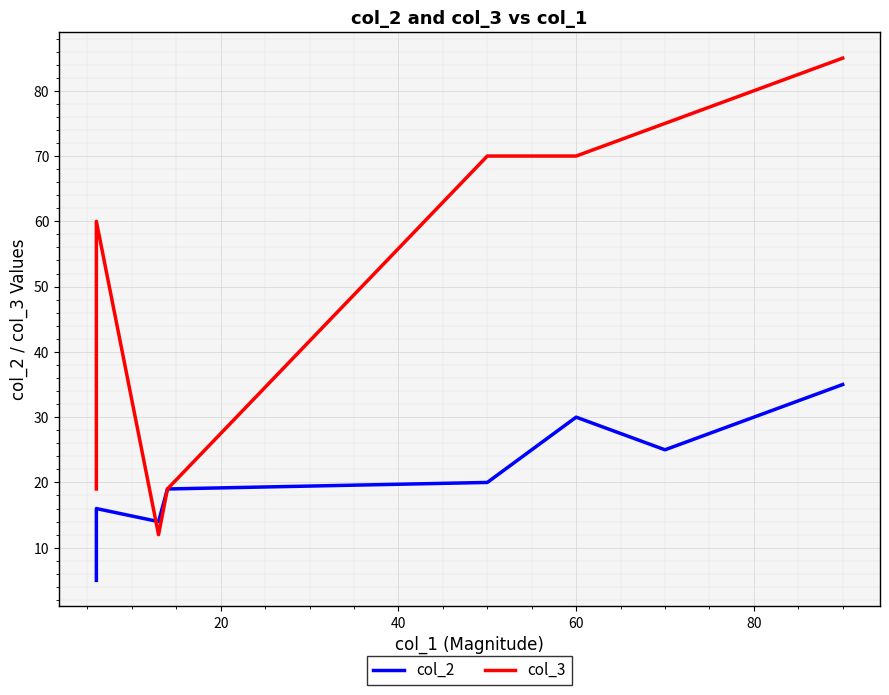

How many data points in col_3 are above 70?

2